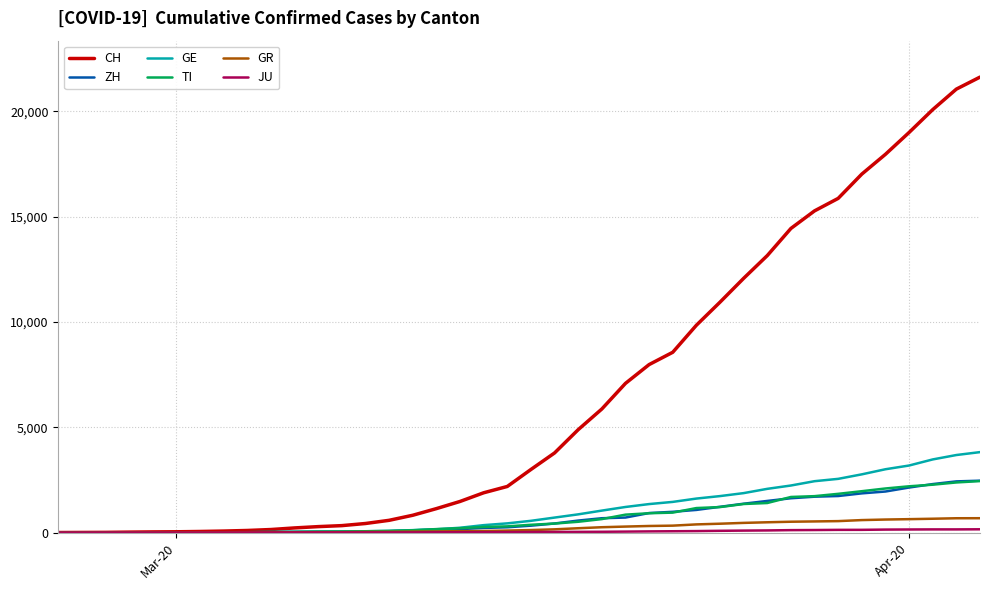

Which series has the largest range (max minus min)?

CH